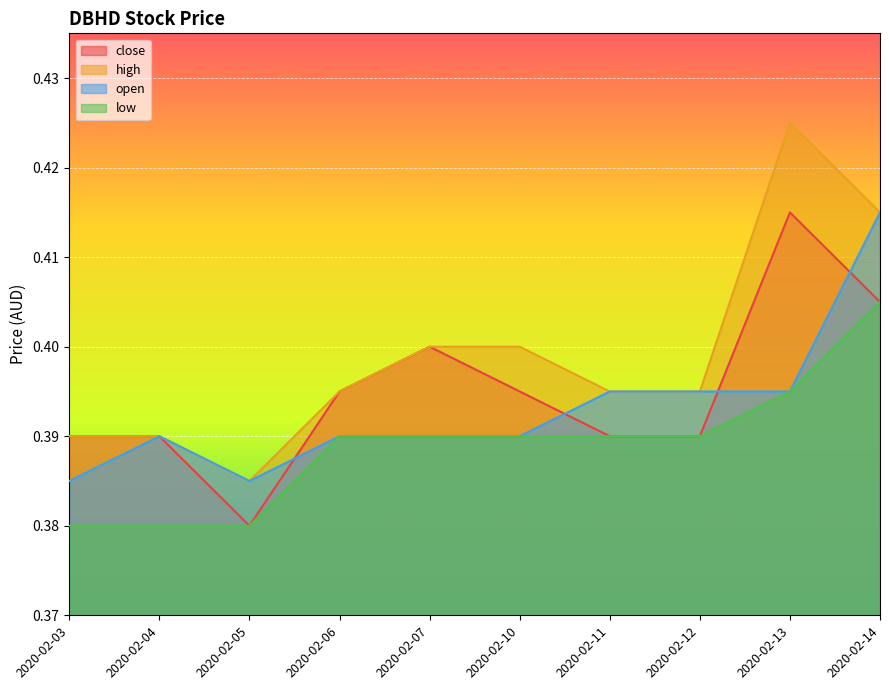

At which category does the chart reach its peak across all series?

2020-02-13